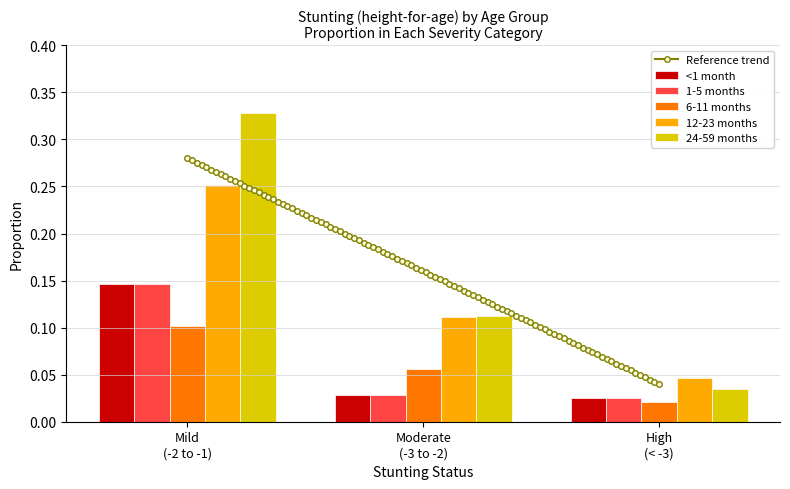

At which label is <1 month closest to 0?

High (< -3)